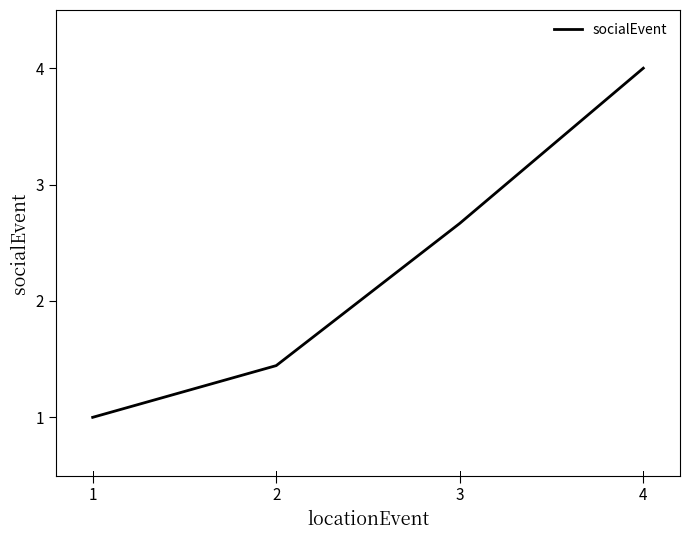

What is the change in value from 3 to 4?

+1.3